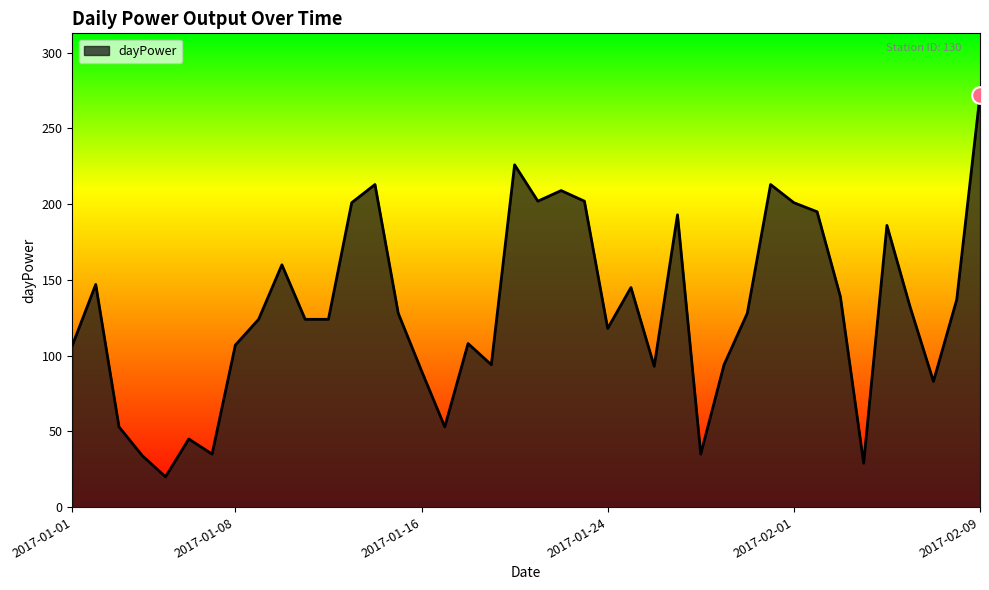

What is the greatest value displayed?

272